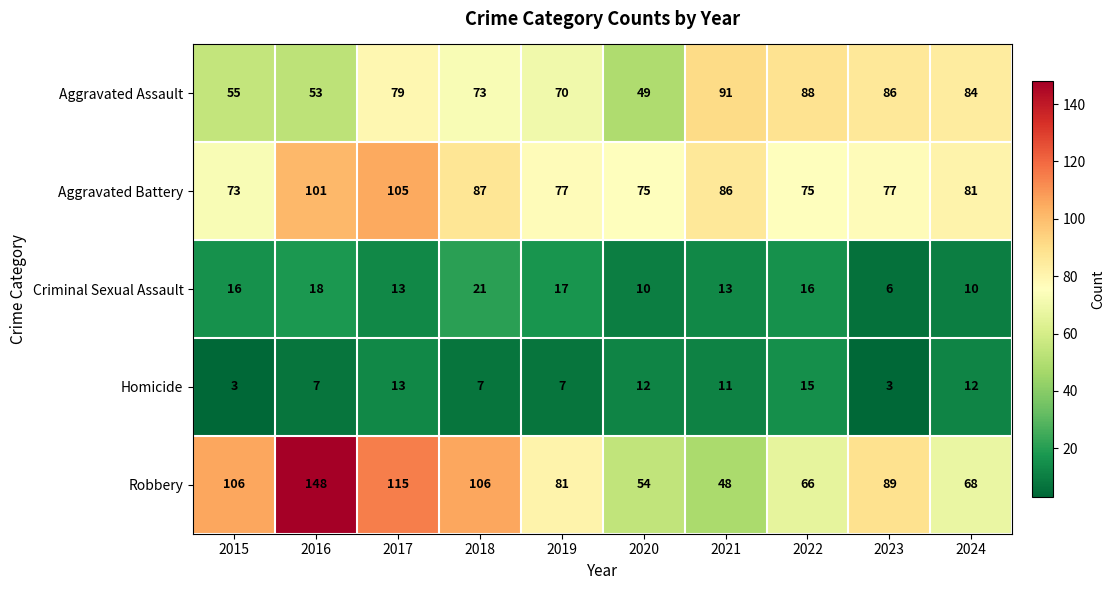

Which series has the largest total across all categories?

Robbery